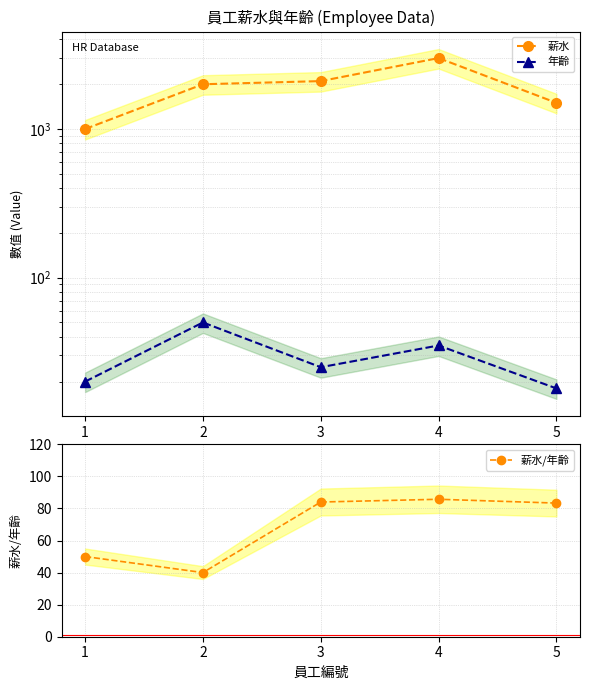

What is the highest value of the 年齡 series?

50.0